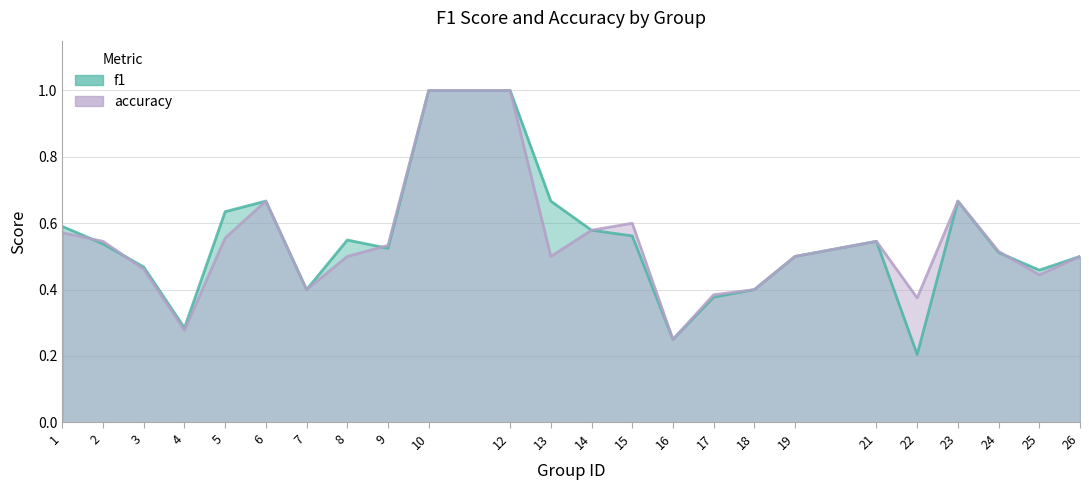

At 5, list the series in order from smallest to largest.

accuracy, f1